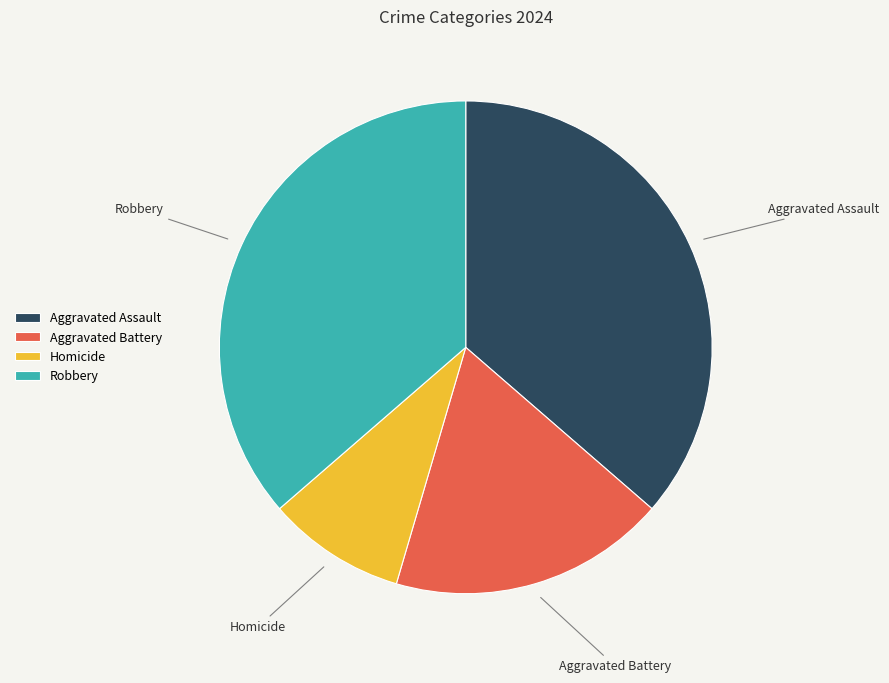

Does Homicide represent more than half of the total?

No